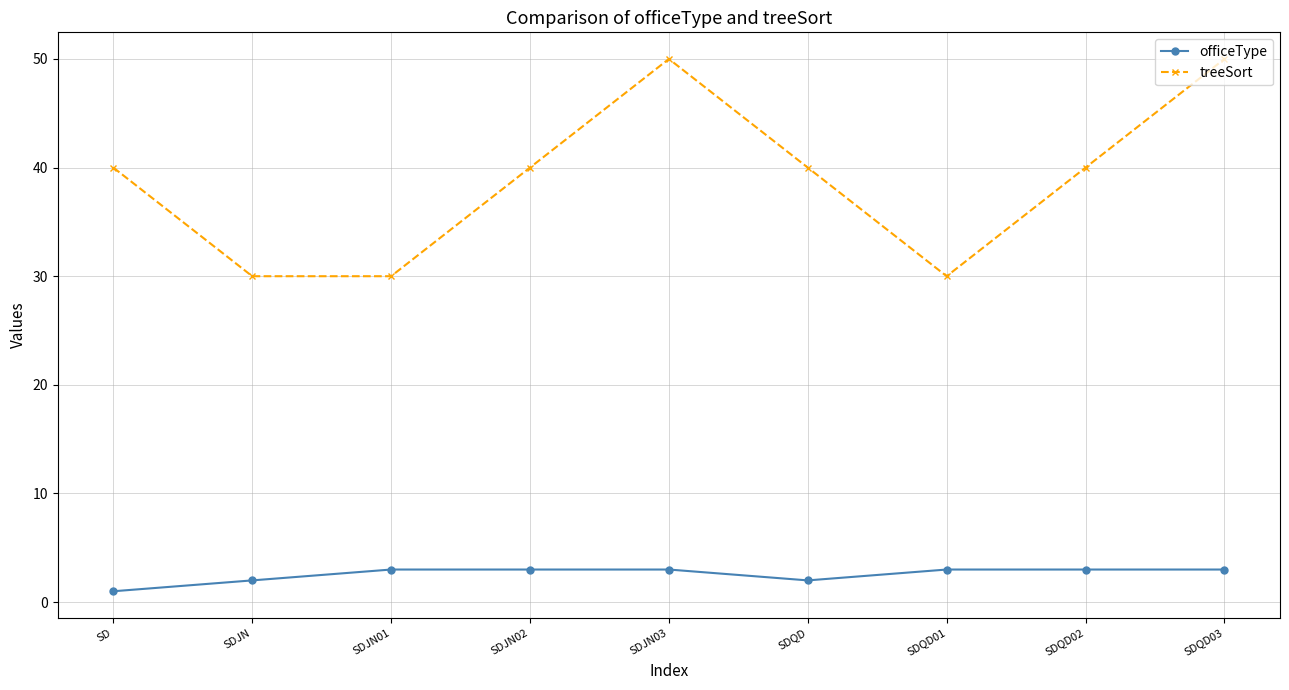

What is the highest value of the treeSort series?

50